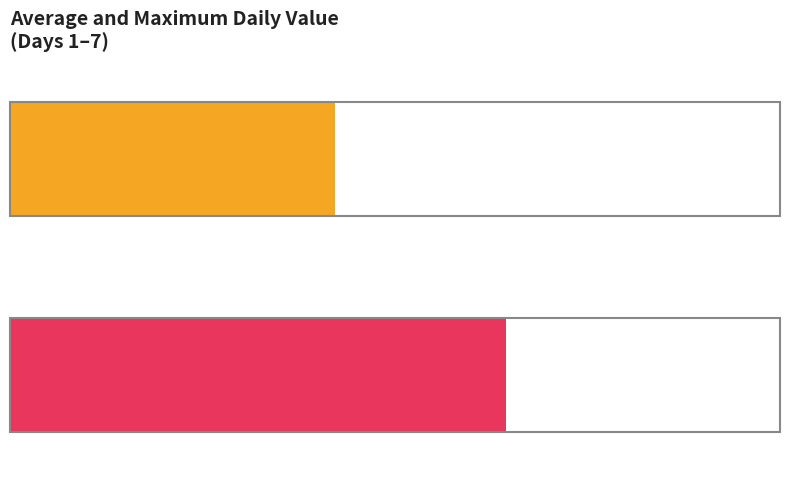

What is the difference between the second highest and second lowest values in the Average value series?

3098